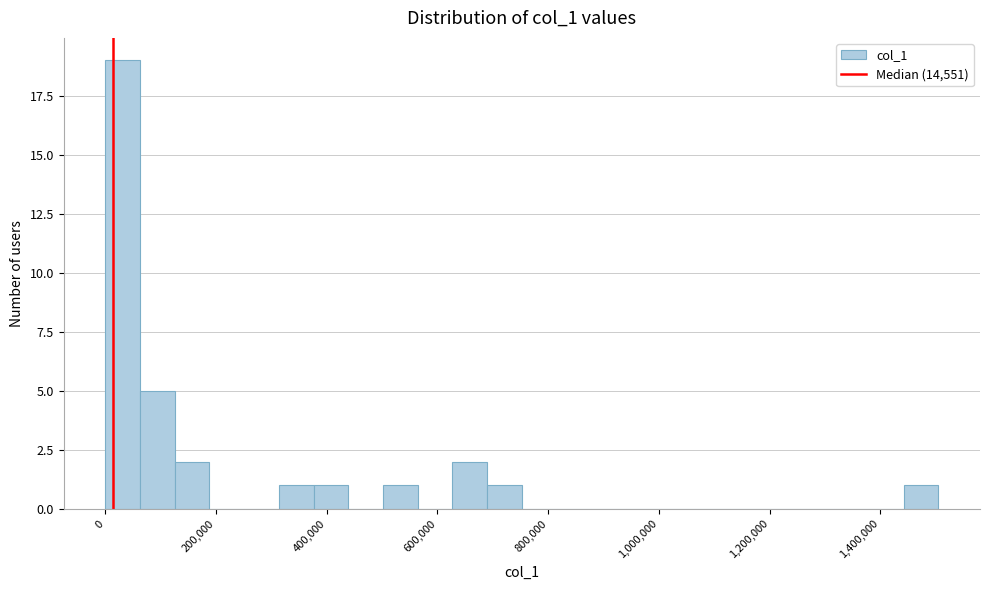

Around what value on the x-axis is the tallest bar? Give the approximate position of its centre, as read against the axis.

40000